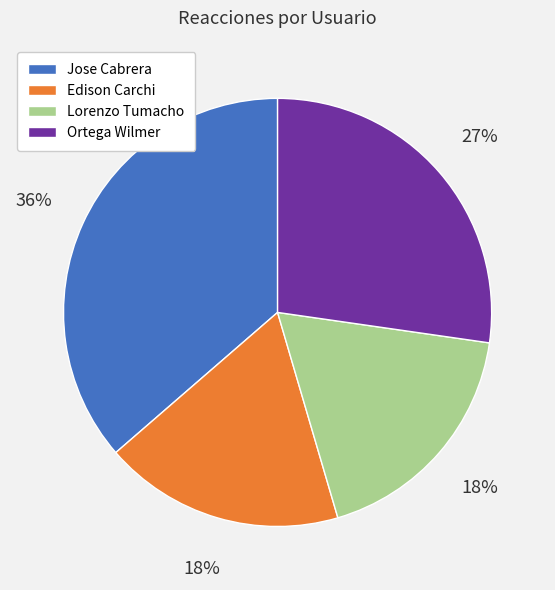

True or false: Jose Cabrera accounts for 36% of the total.

True